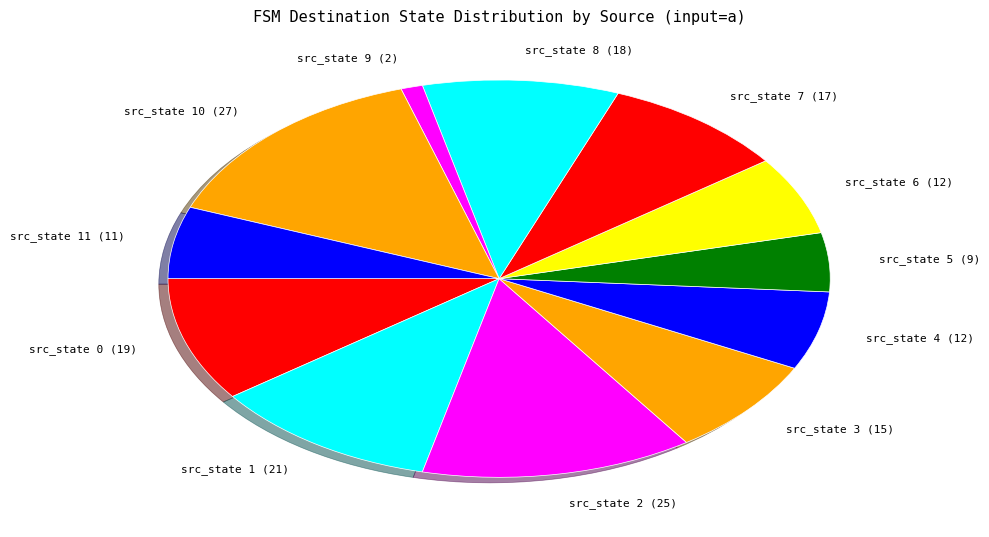

Which slice is the largest?

state 10